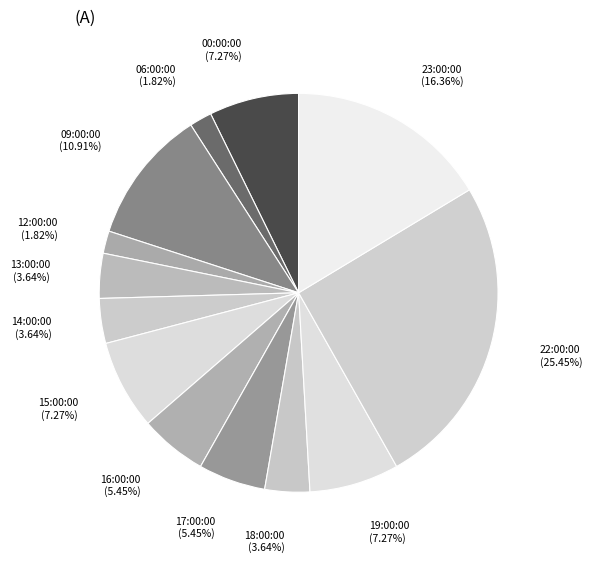

Do 06:00:00 and 22:00:00 together represent more than half of the pie?

No